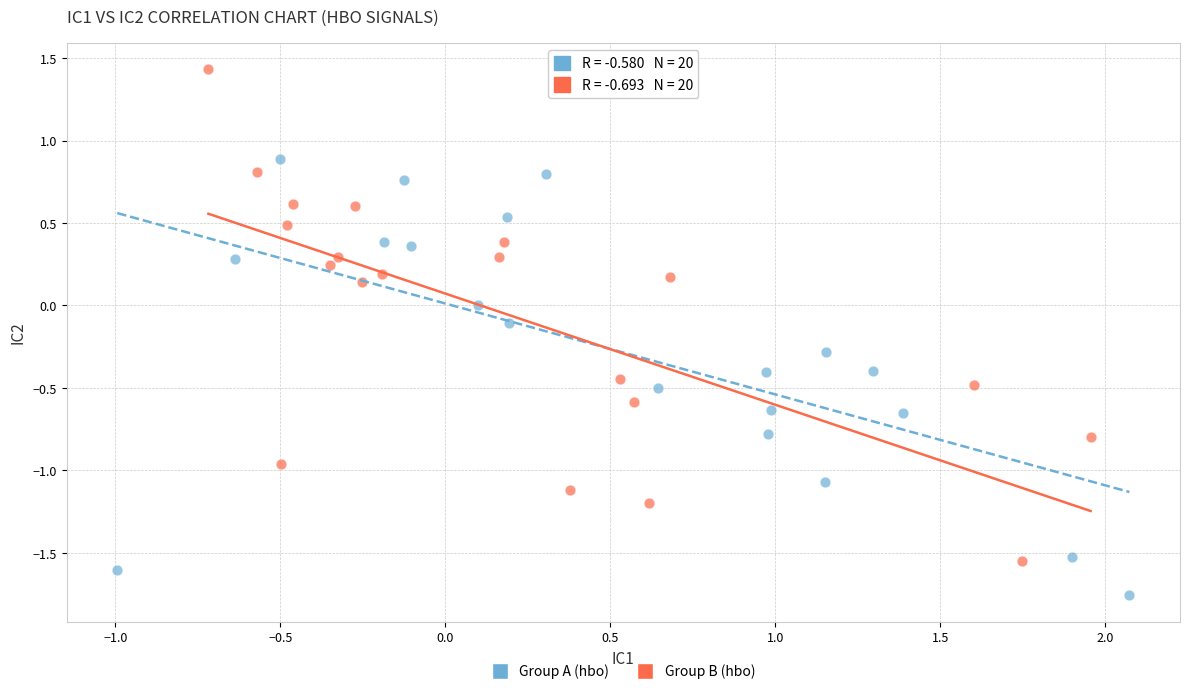

Which series reaches the maximum Y coordinate?

Group B (hbo)